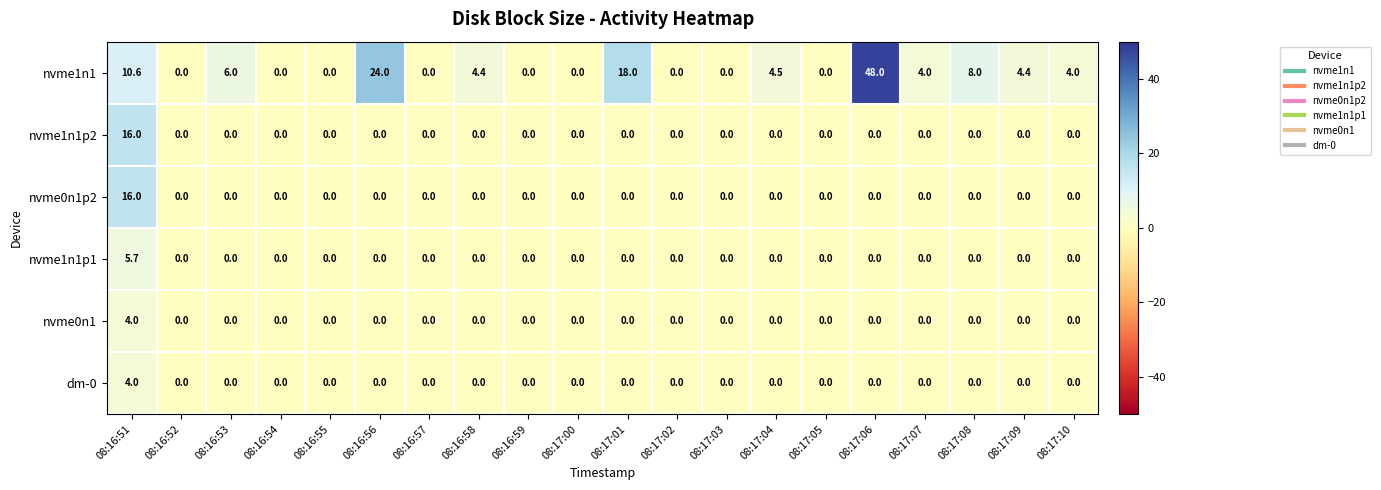

At which category is the sum across all series the highest?

08:16:51